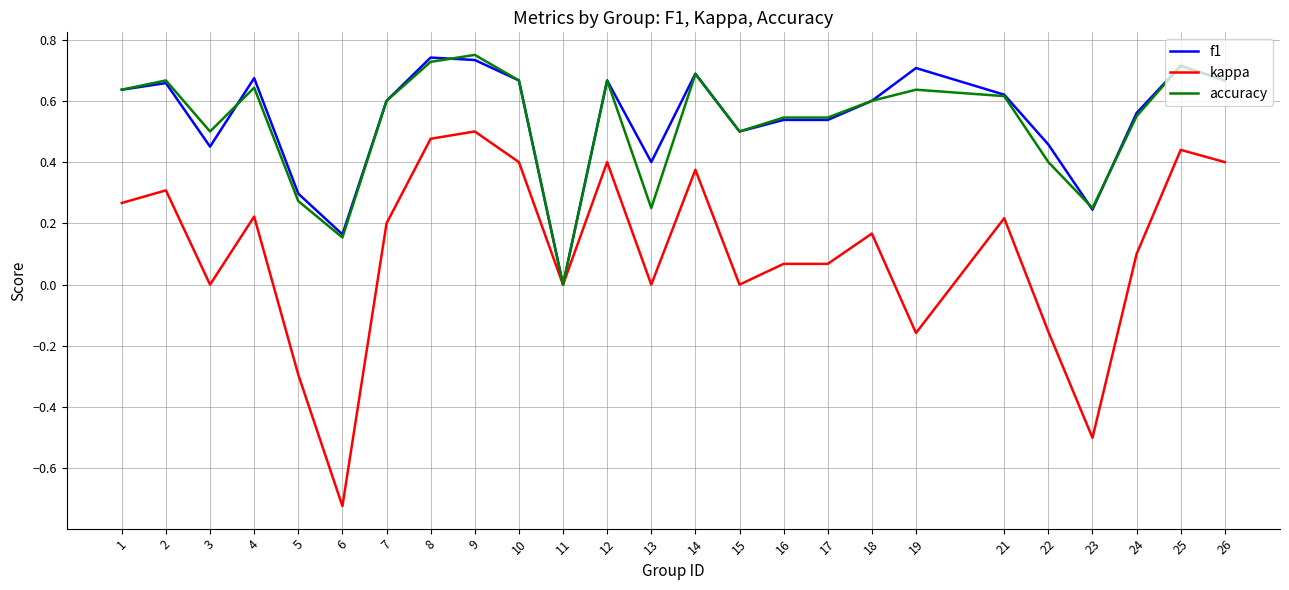

Is the value of kappa at 2 greater than the value of accuracy at 19?

No